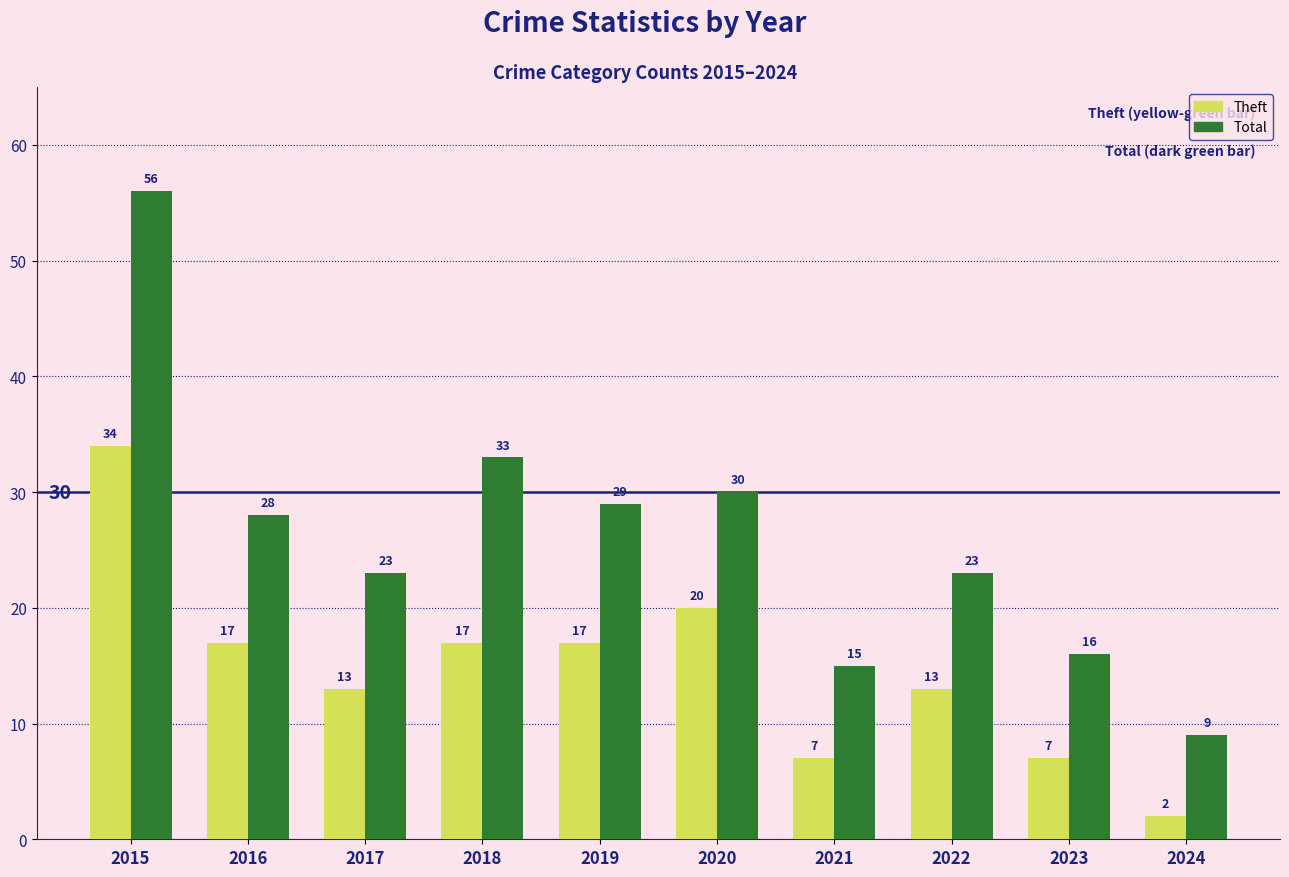

At how many categories does at least one series exceed 43?

1